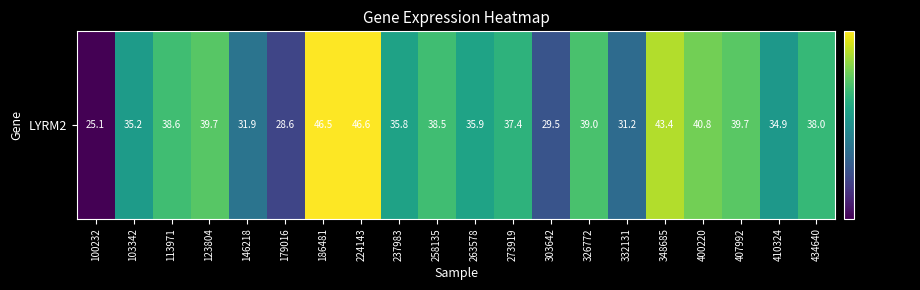

Reading left to right, extract all data points from this chart.

100232=25.1	103342=35.2	113971=38.6	123804=39.7	146218=31.9	179016=28.6	186481=46.5	224143=46.6	237983=35.8	258135=38.5	263578=35.9	273919=37.4	303642=29.5	326772=39.0	332131=31.2	348685=43.4	400220=40.8	407992=39.7	410324=34.9	434640=38.0